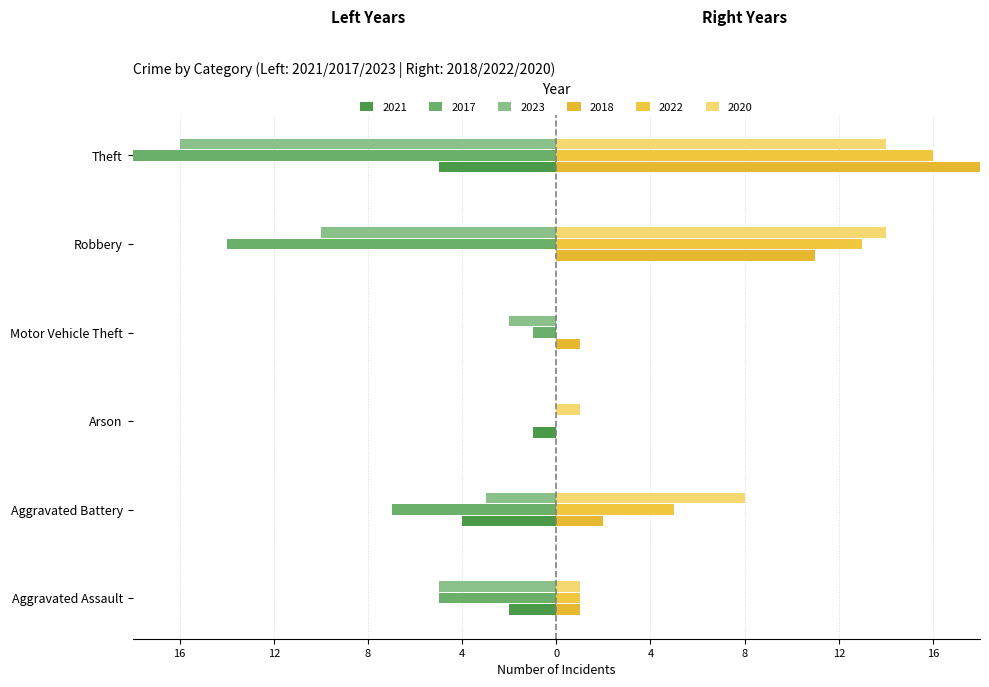

The value of 2023 at Arson is 0. True or false?

True